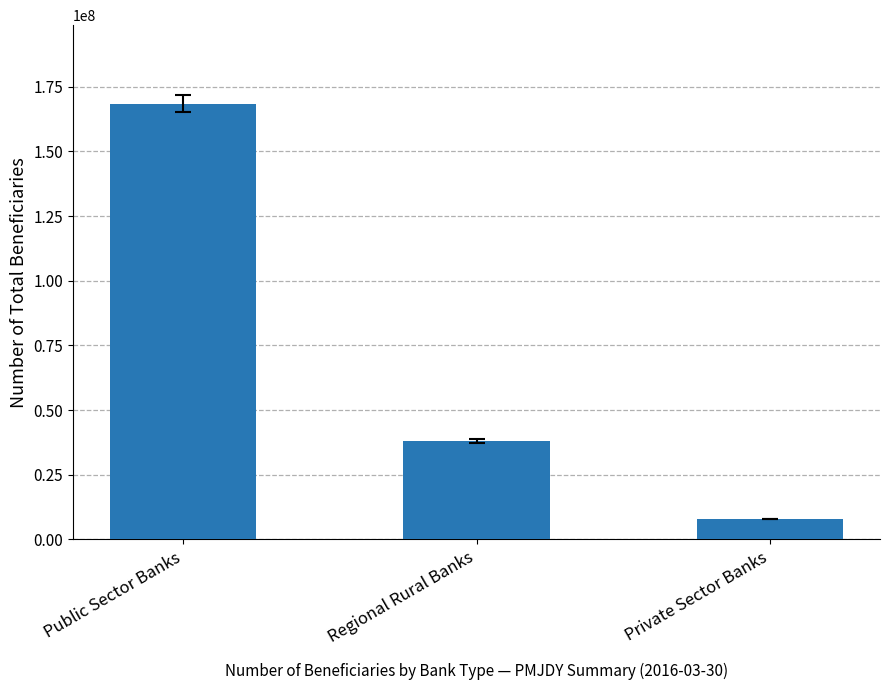

How many bars are there in total?

3